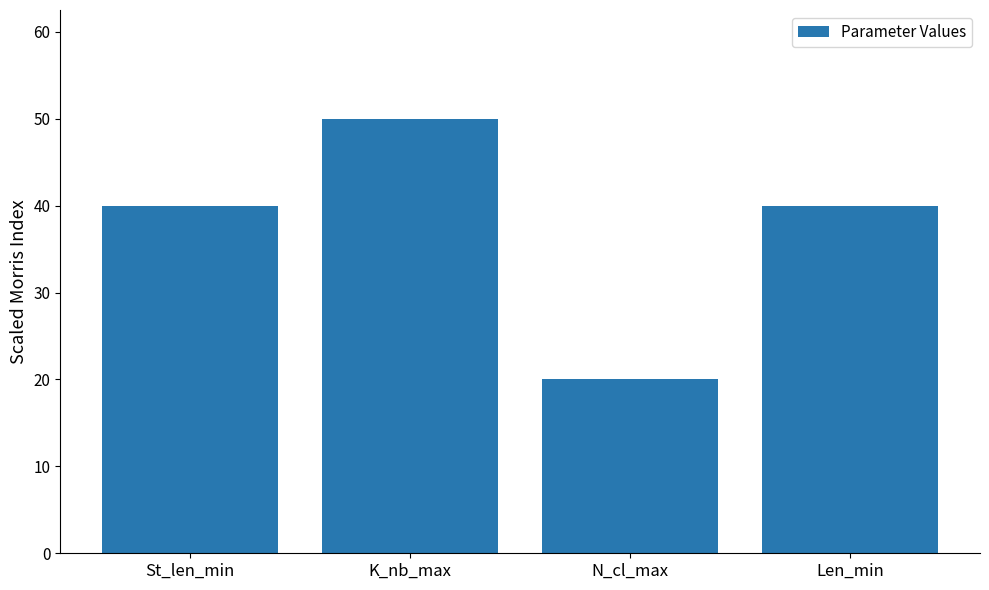

Reading left to right, extract all data points from this chart.

40	50	20	40